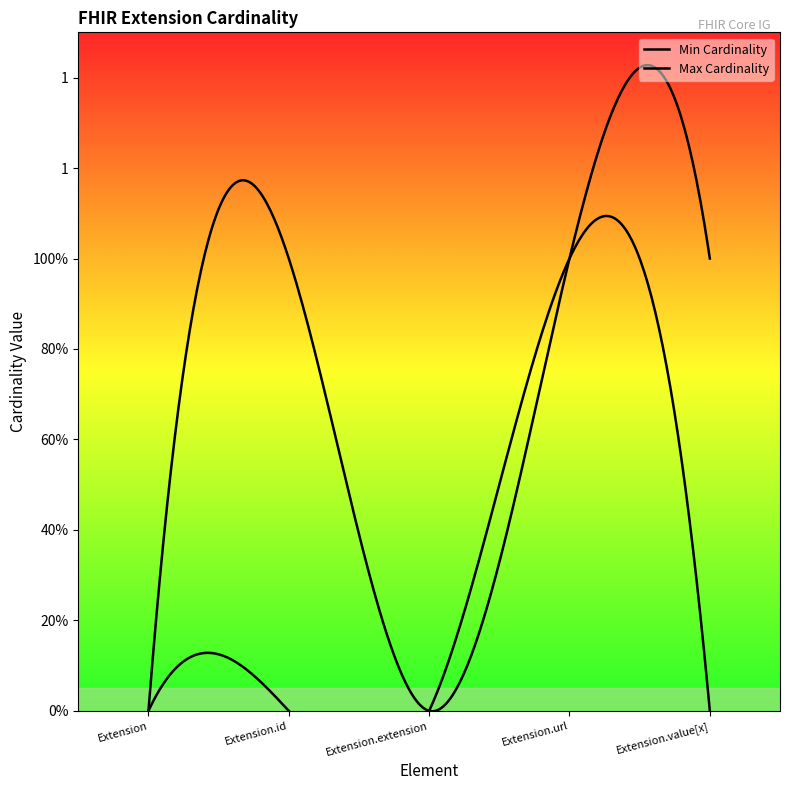

In Min Cardinality, how many points are higher than both neighbors (excluding endpoints)?

1